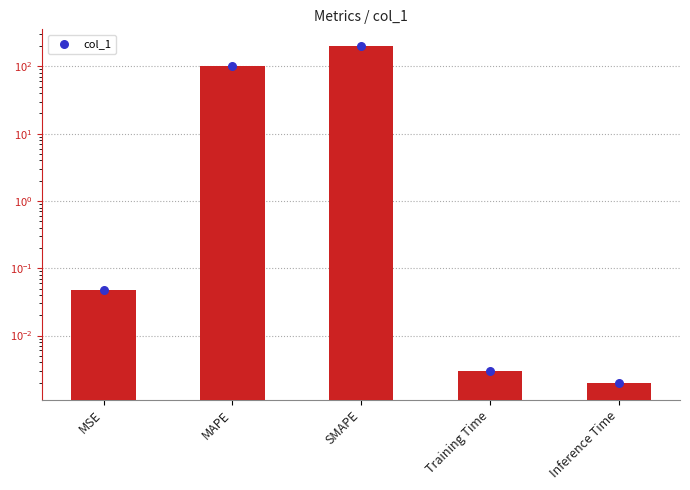

Between Inference Time and Training Time, which is larger?

Training Time